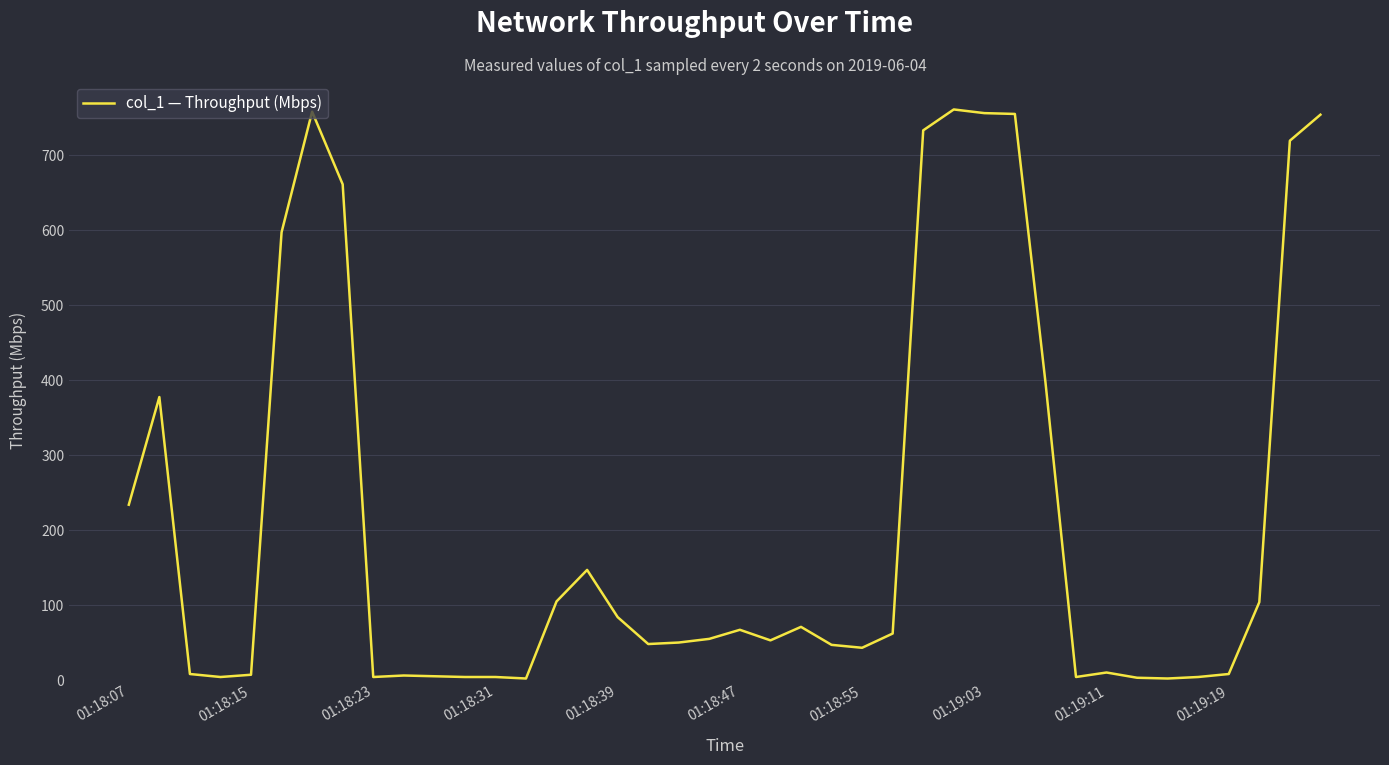

What is the maximum value shown in the chart?

761.4